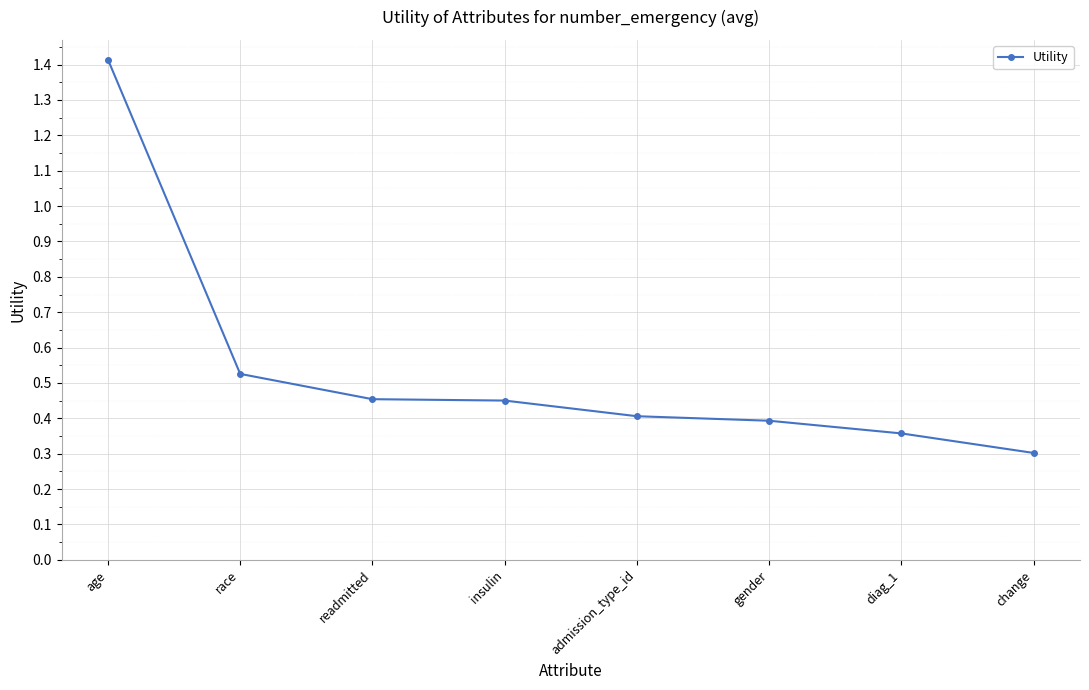

What is the smallest value displayed?

0.3